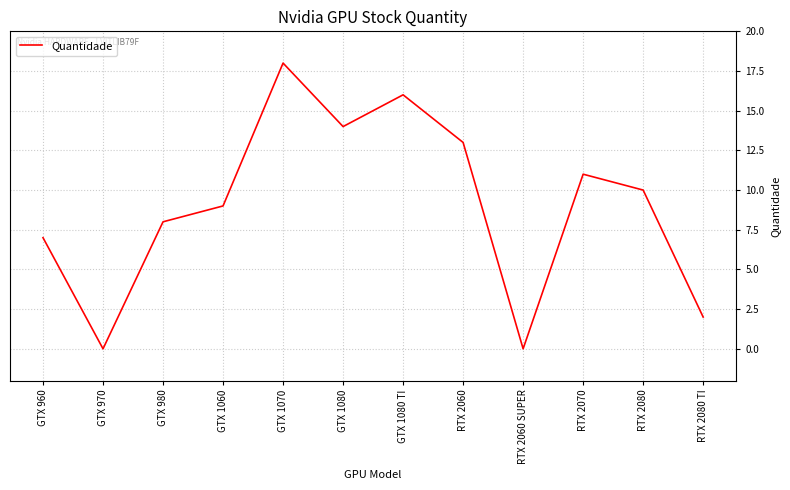

True or false: the data shows 18 at GTX 1070.

True